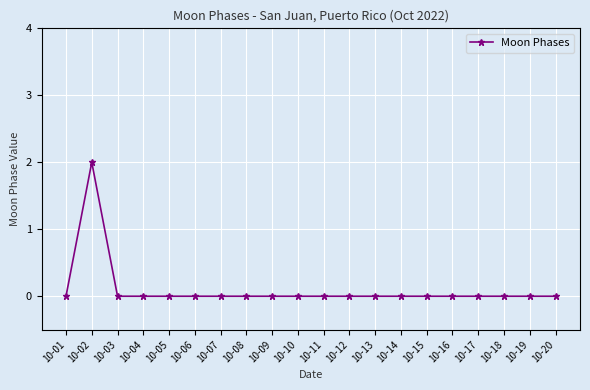

At which category does the chart reach its peak across all series?

10-02